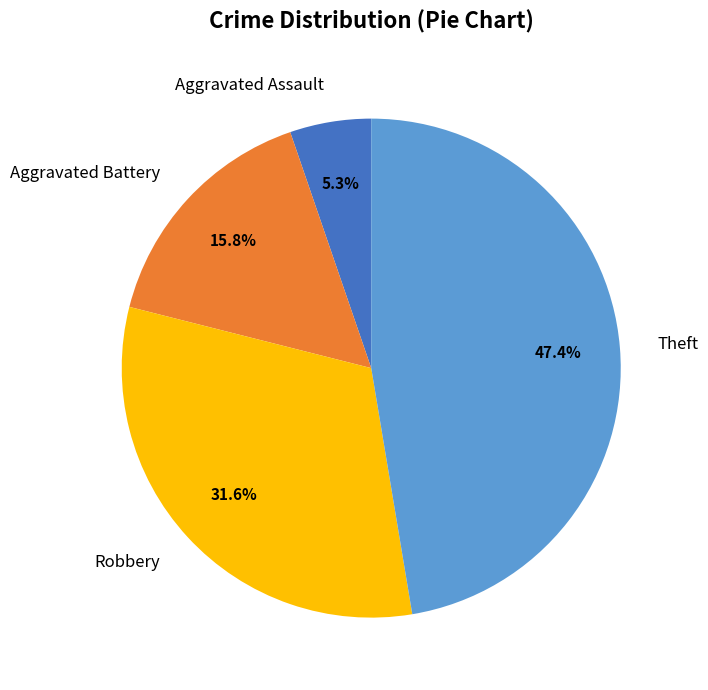

To the nearest percent, what is the average slice percentage?

25%